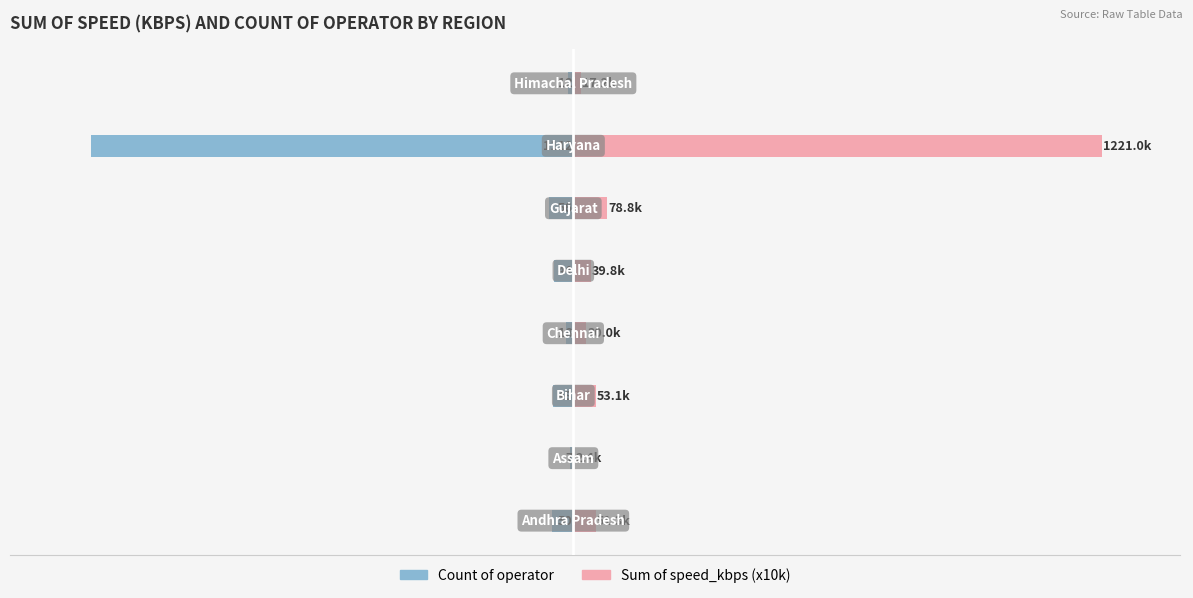

Reading left to right, extract all data points from this chart.

Count of operator: -50.0	-7.0	-48.0	-18.0	-44.0	-56.0	-1112.0	-12.0
Sum of speed_kbps (x10k): 51.3	2.4	53.1	30.0	39.8	78.8	1221.0	17.2